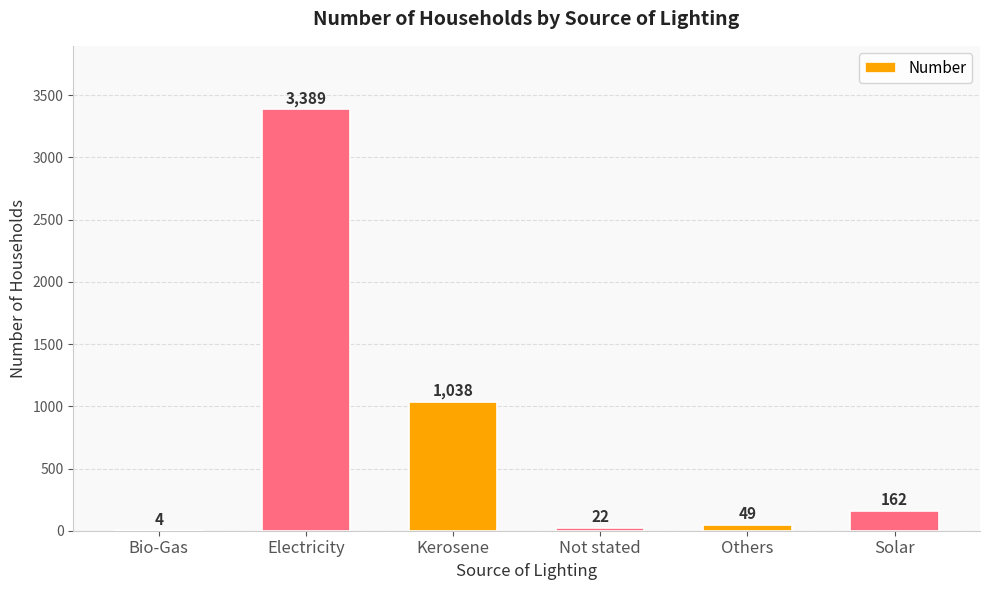

True or false: the data shows 1010 at Electricity.

False